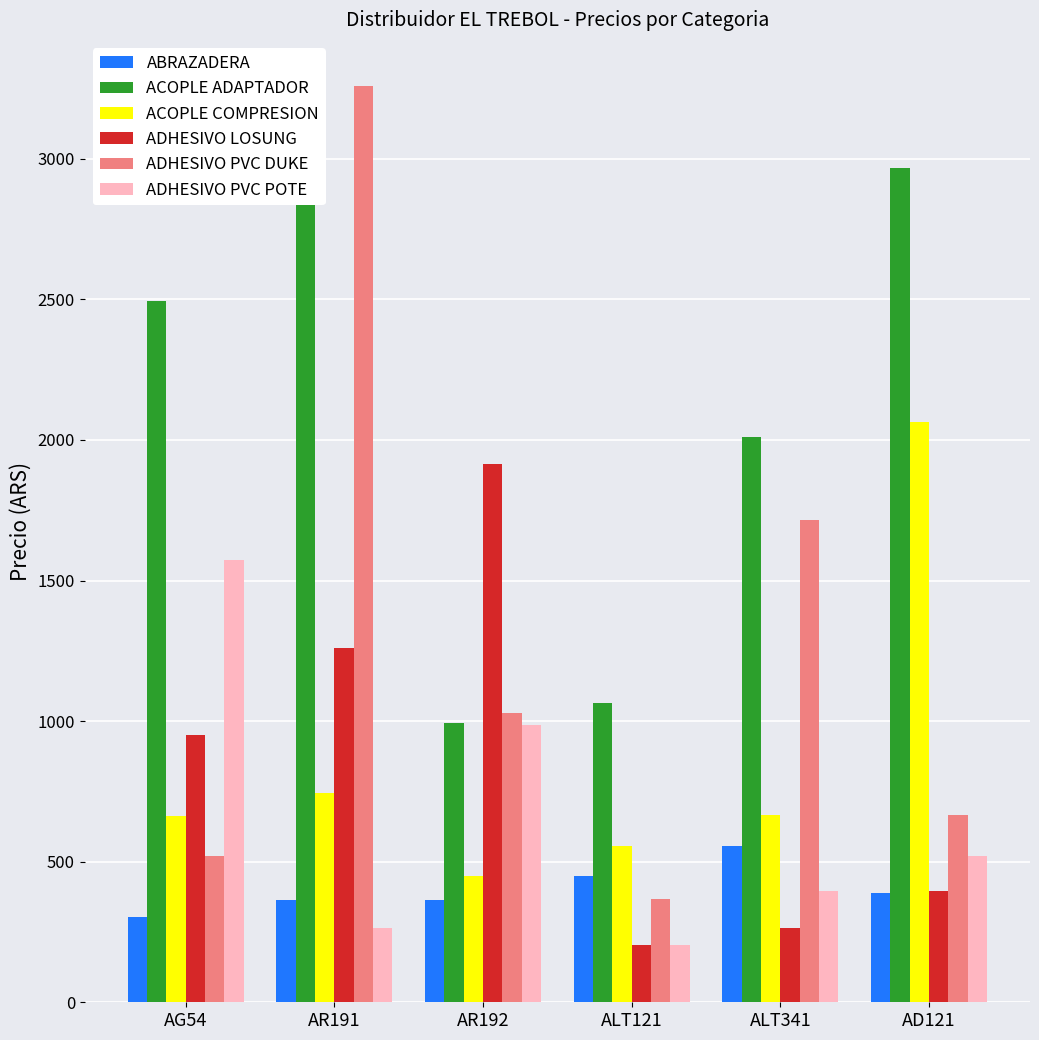

At which label does ABRAZADERA reach its peak?

ALT341